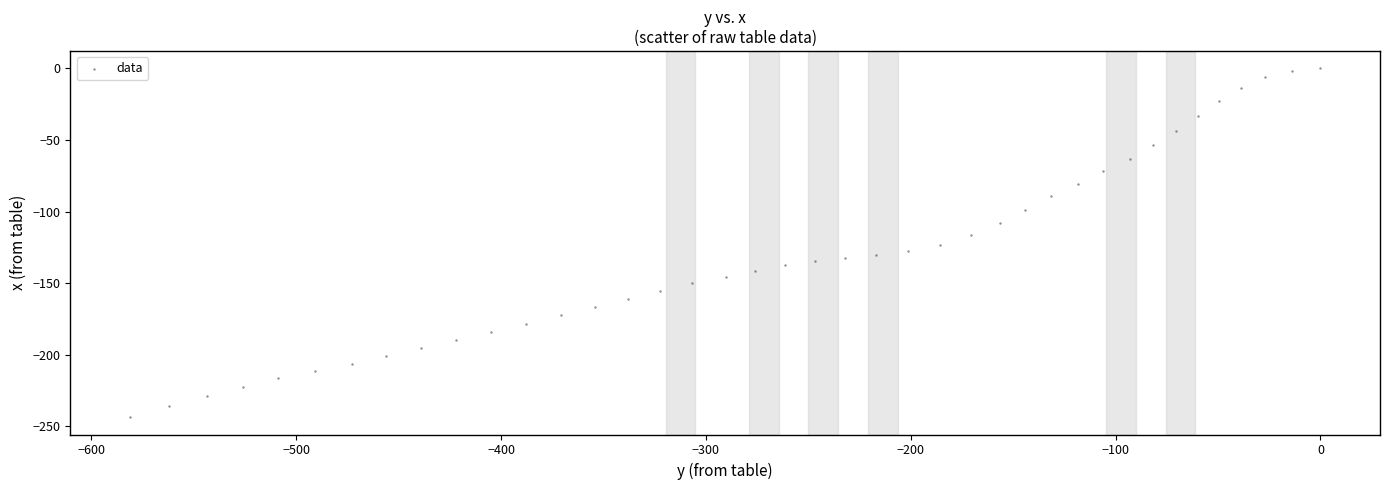

What is the range of X values (max minus min)?

581.2